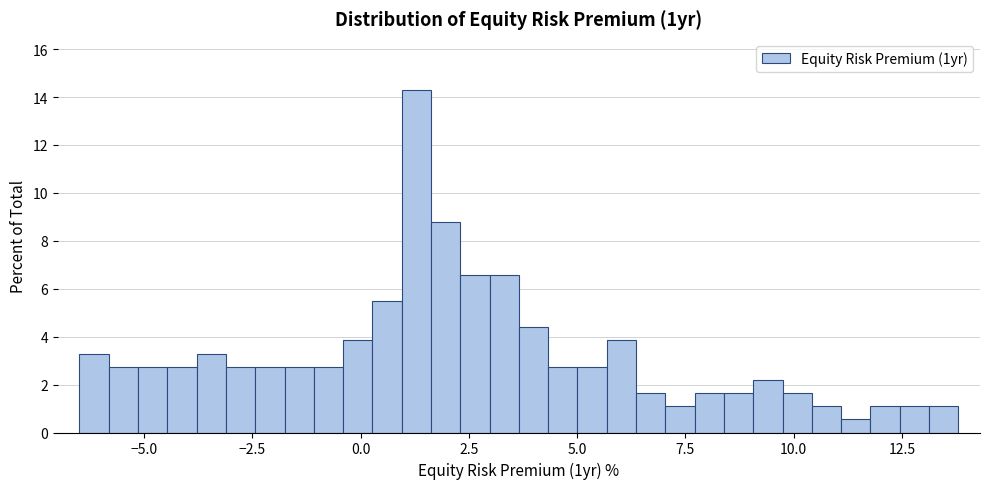

Around what value on the x-axis is the tallest bar? Give the approximate position of its centre, as read against the axis.

1.5